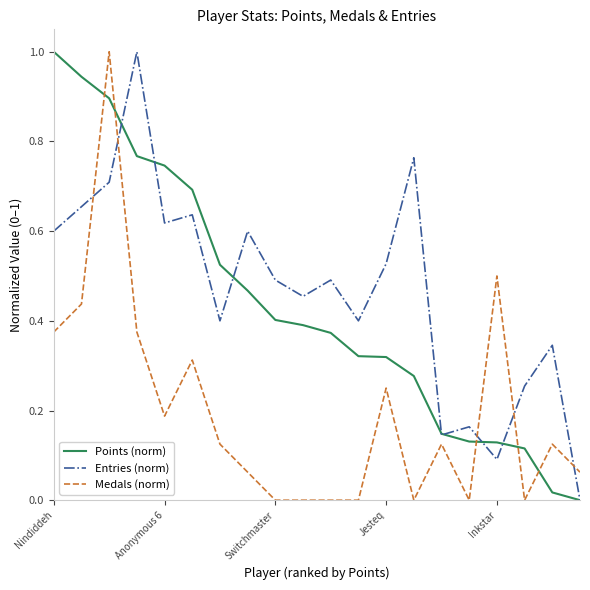

How many lines are shown in the chart?

3